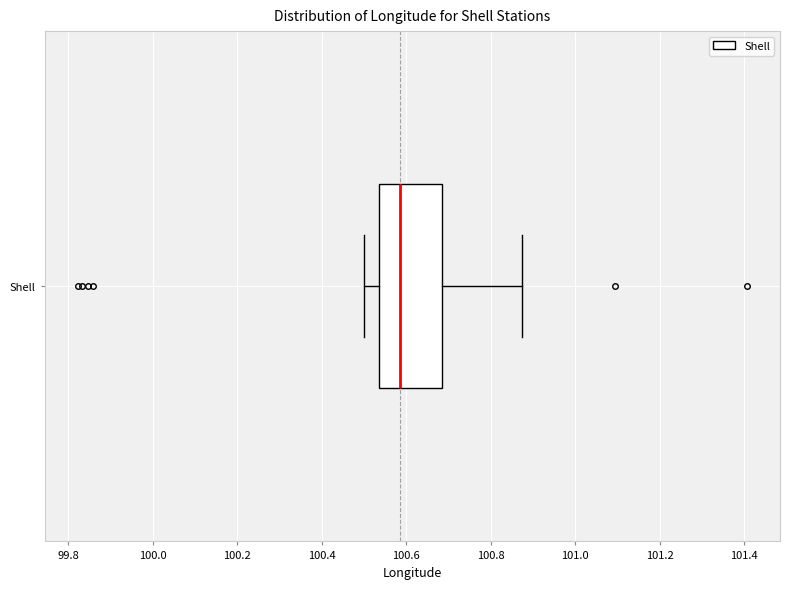

Transcribe this box plot: give where the median line is, the range the box spans, and where the two whiskers end, as read against the x-axis. The values are not printed on the chart, so give them approximately, as read against the axis.

median 100.58, box 100.54 to 100.68, whiskers 100.50 to 100.88